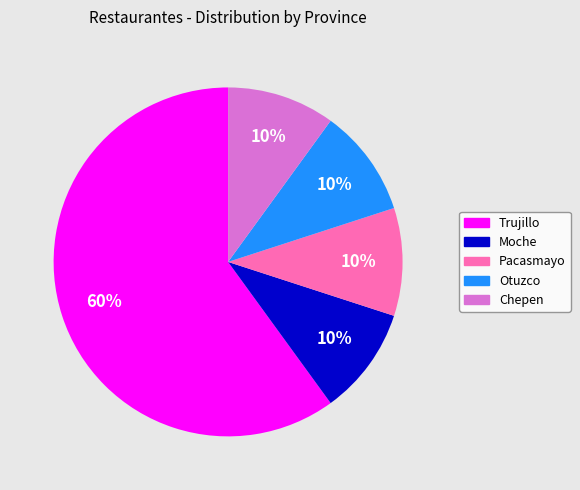

Combined, do Pacasmayo and Otuzco account for over 50%?

No